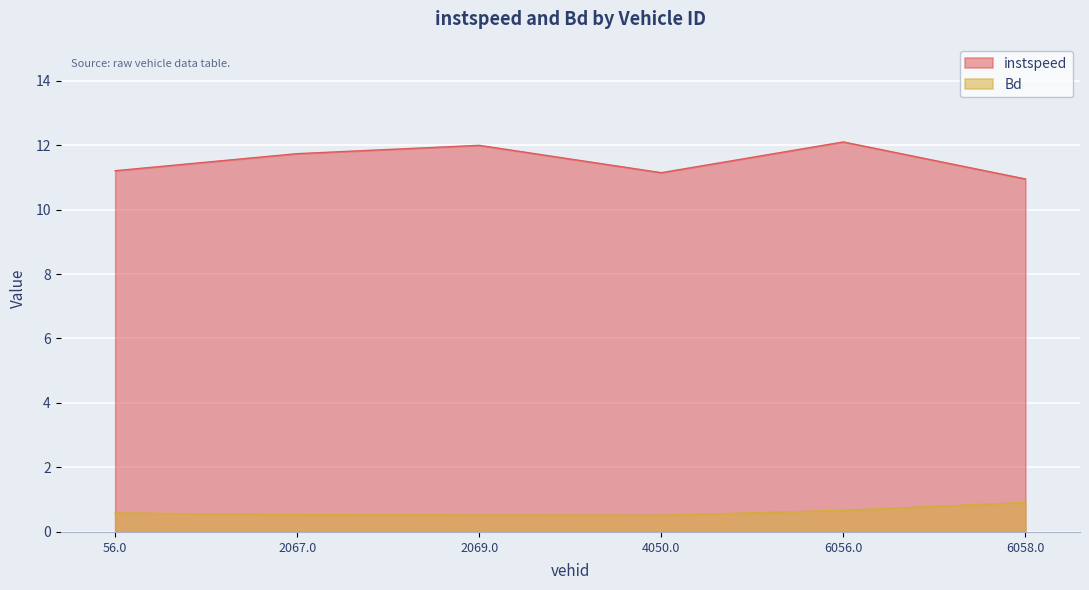

Rank the series at 56.0 from highest to lowest value.

instspeed, Bd